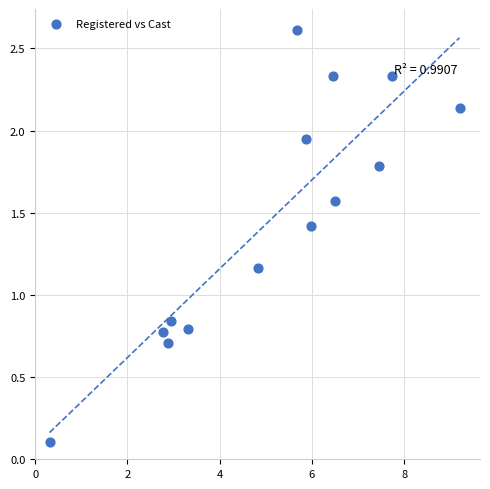

What is the range of Y values (max minus min)?

2.5